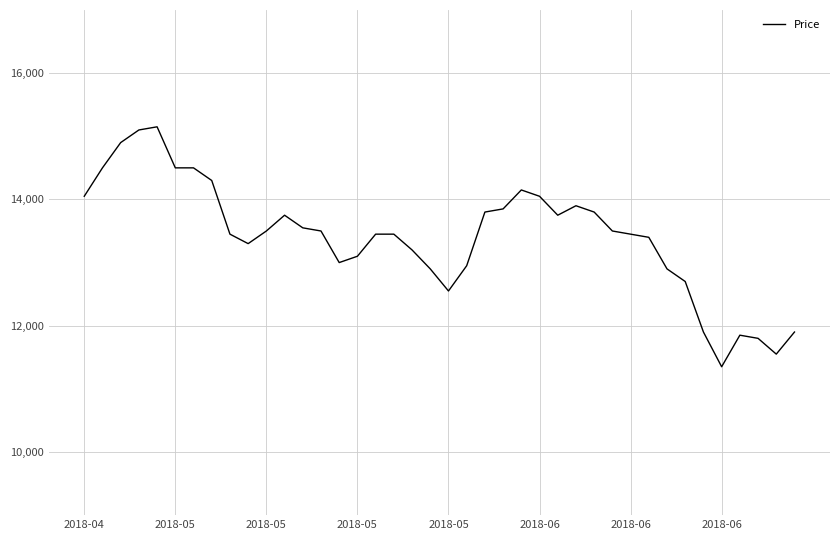

What is the minimum value shown in the chart?

11350